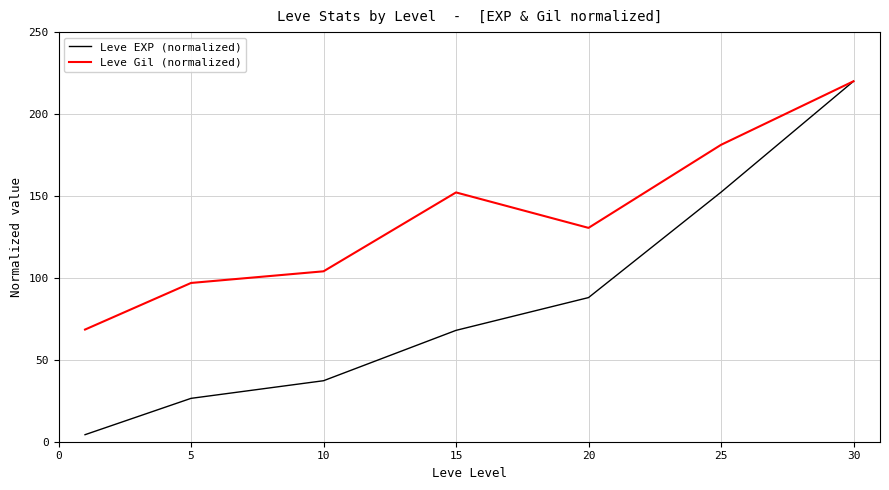

Which series has the widest spread of values?

Leve EXP (normalized)